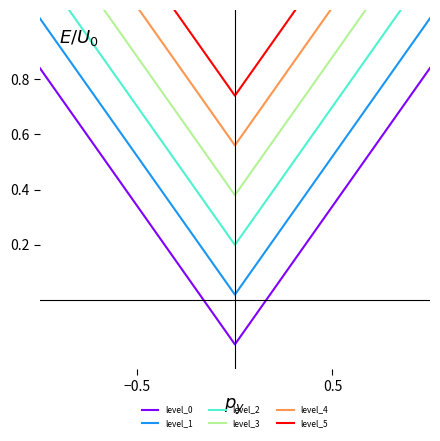

True or false: level_0 has more than 1 points higher than both neighbors.

False